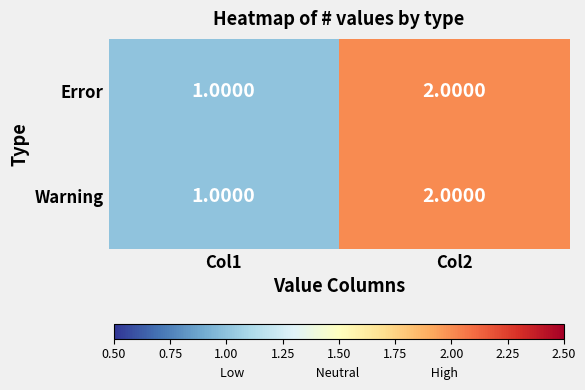

At which category is the sum across all series the highest?

Col2